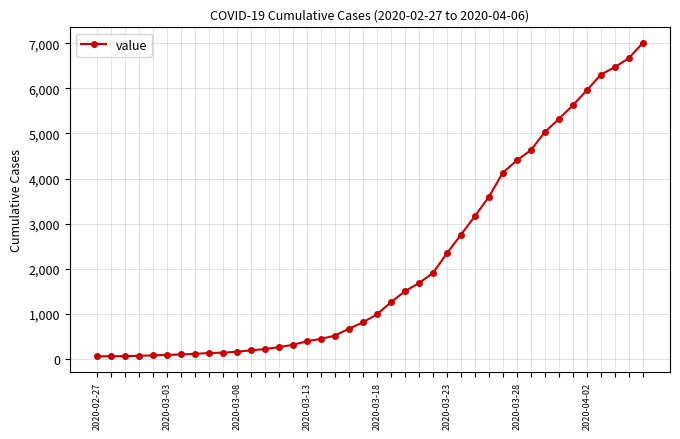

What is the greatest value displayed?

7004